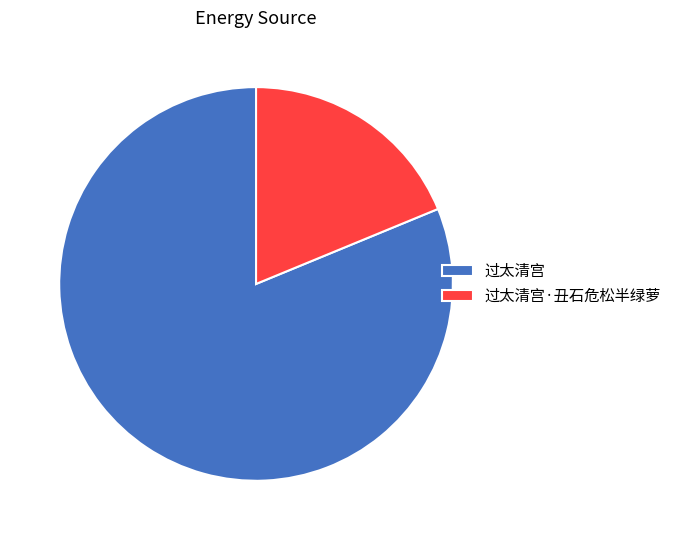

True or false: 过太清宫·丑石危松半绿萝 accounts for 5% of the total.

False